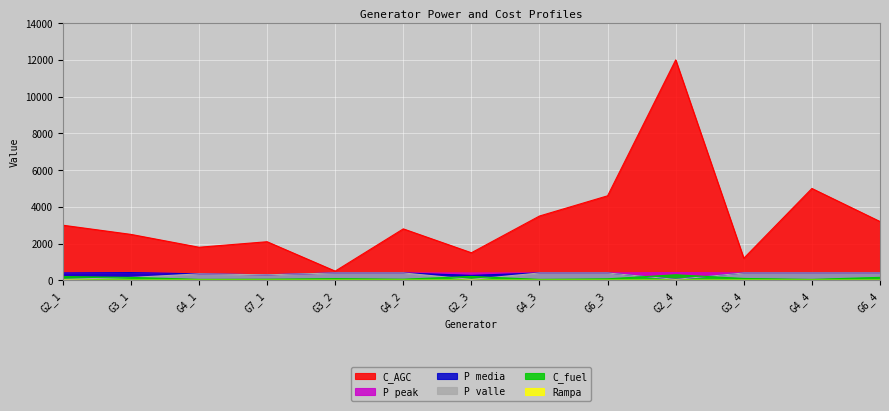

The value of P valle at G4_1 is 202.6. True or false?

False